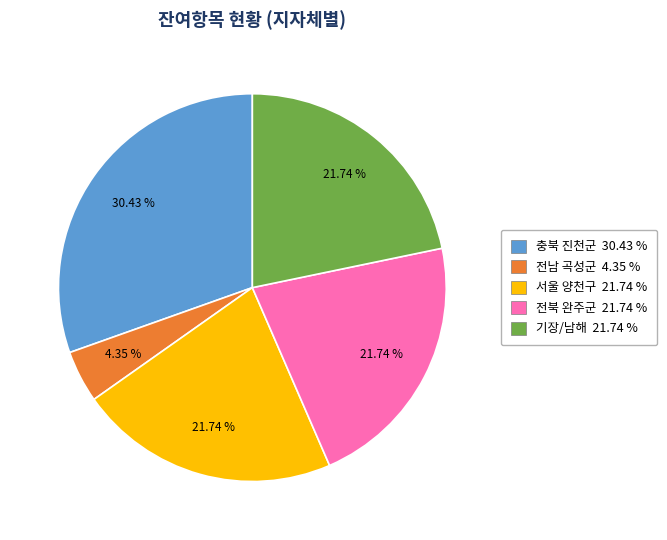

What percentage is NOT represented by 전남 곡성군?

95.7%